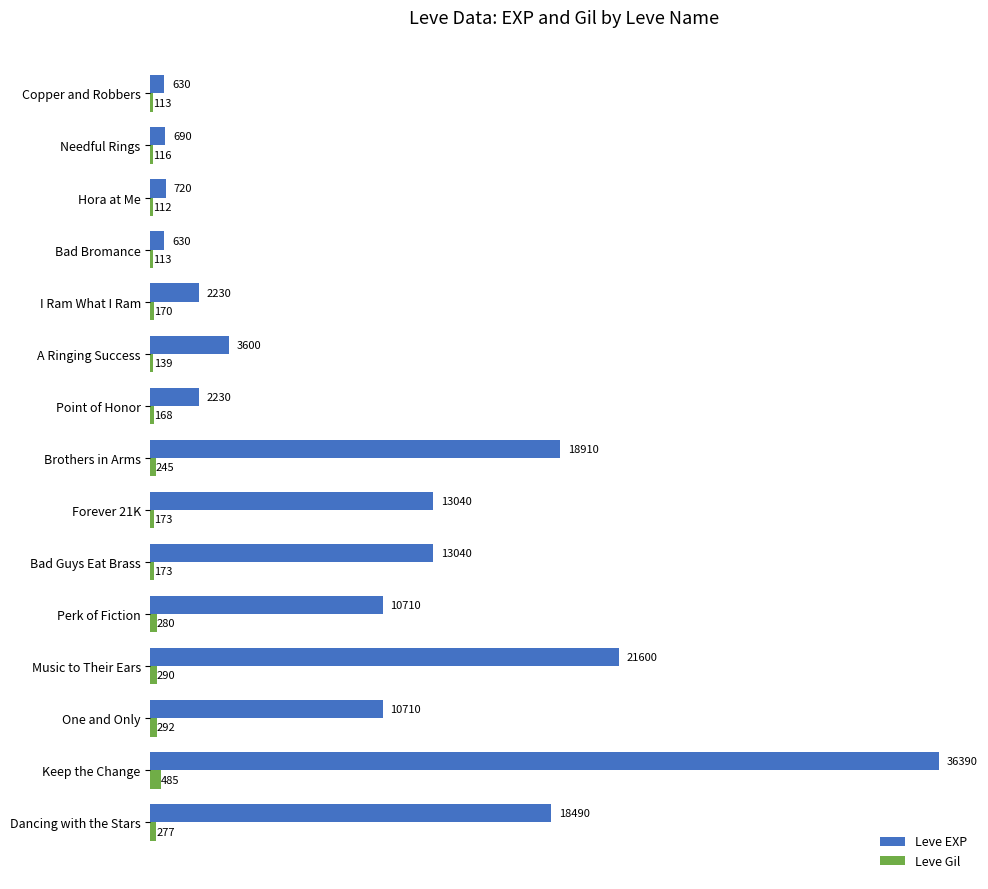

What is the sum of the Leve EXP values at A Ringing Success and Bad Bromance?

4230